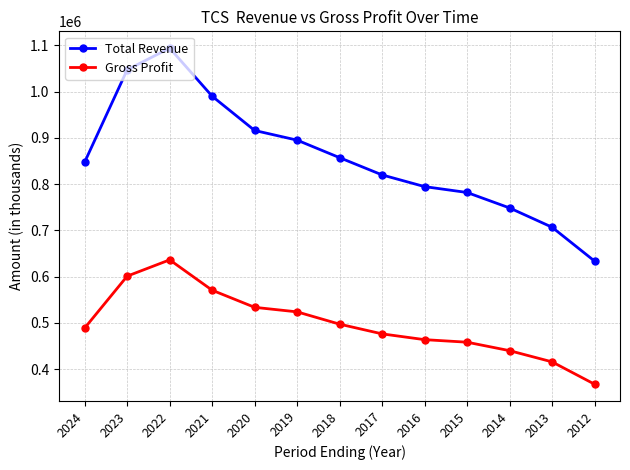

Reading right to left, extract all data points from this chart.

Total Revenue: 633600	706800	748500	781900	794600	819900	857200	895100	916000	990100	1094100	1047300	847800
Gross Profit: 367300	415600	439800	458100	463600	476100	497100	523700	533500	570500	636200	601000	488800